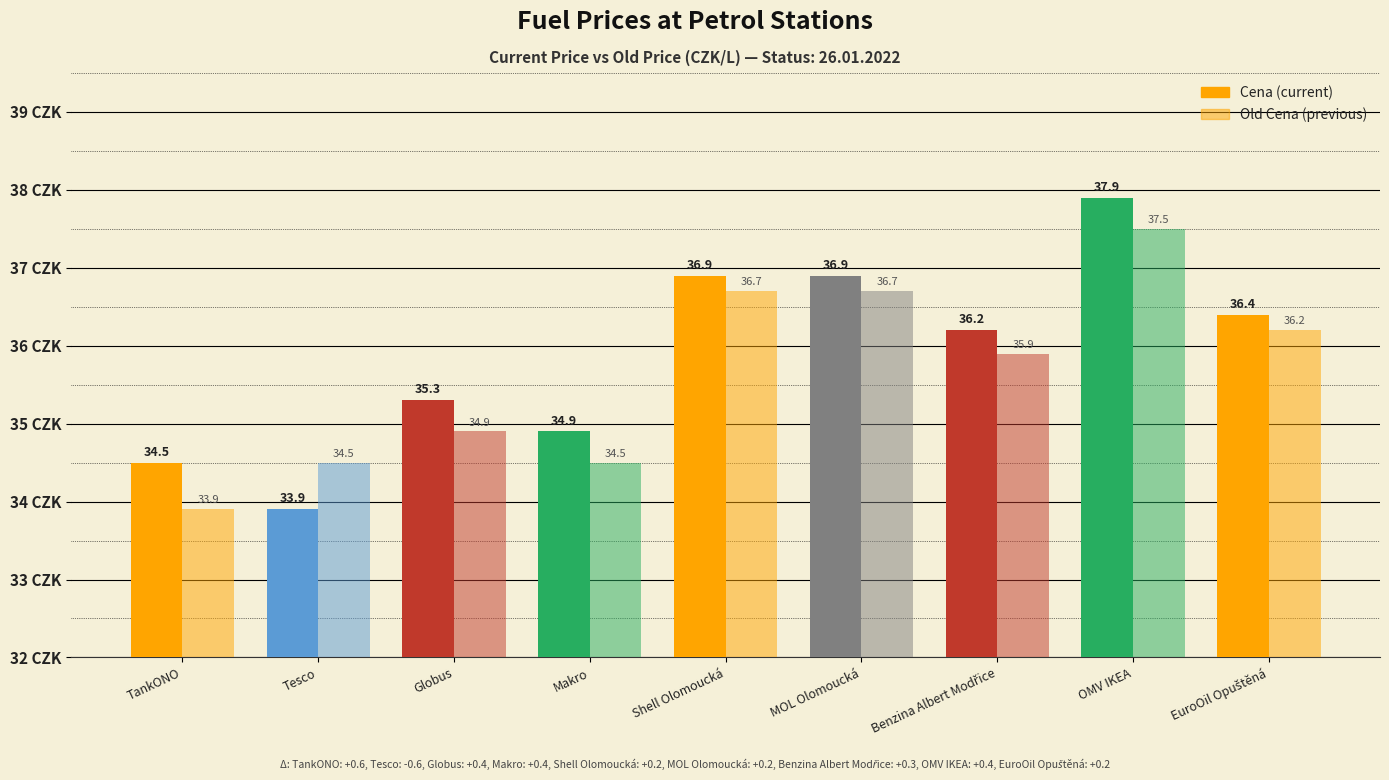

How many bars are there in total?

18